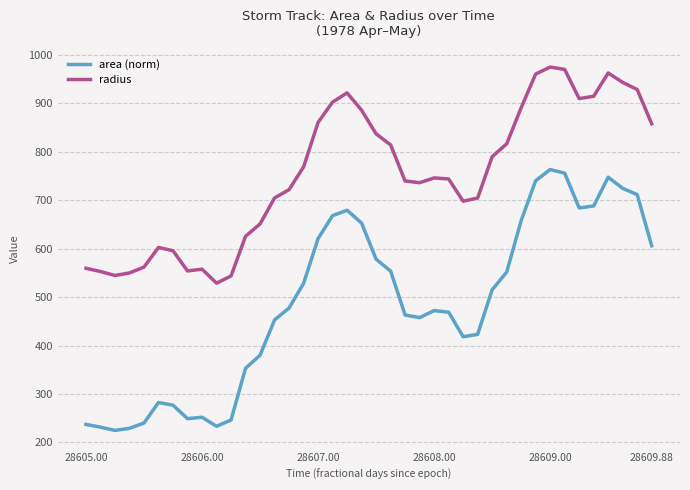

What are all the series names shown in the legend?

area (norm), radius